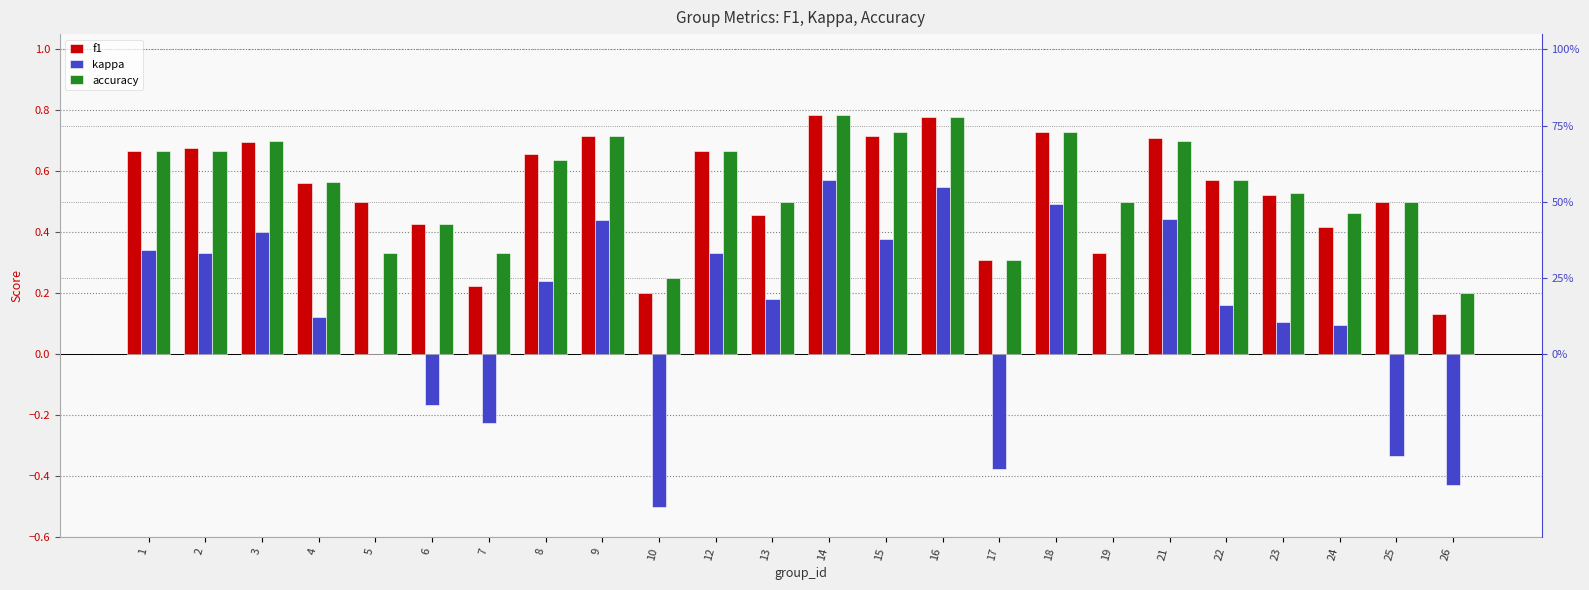

What is the value of the accuracy bar at the 14th from the left?

0.7